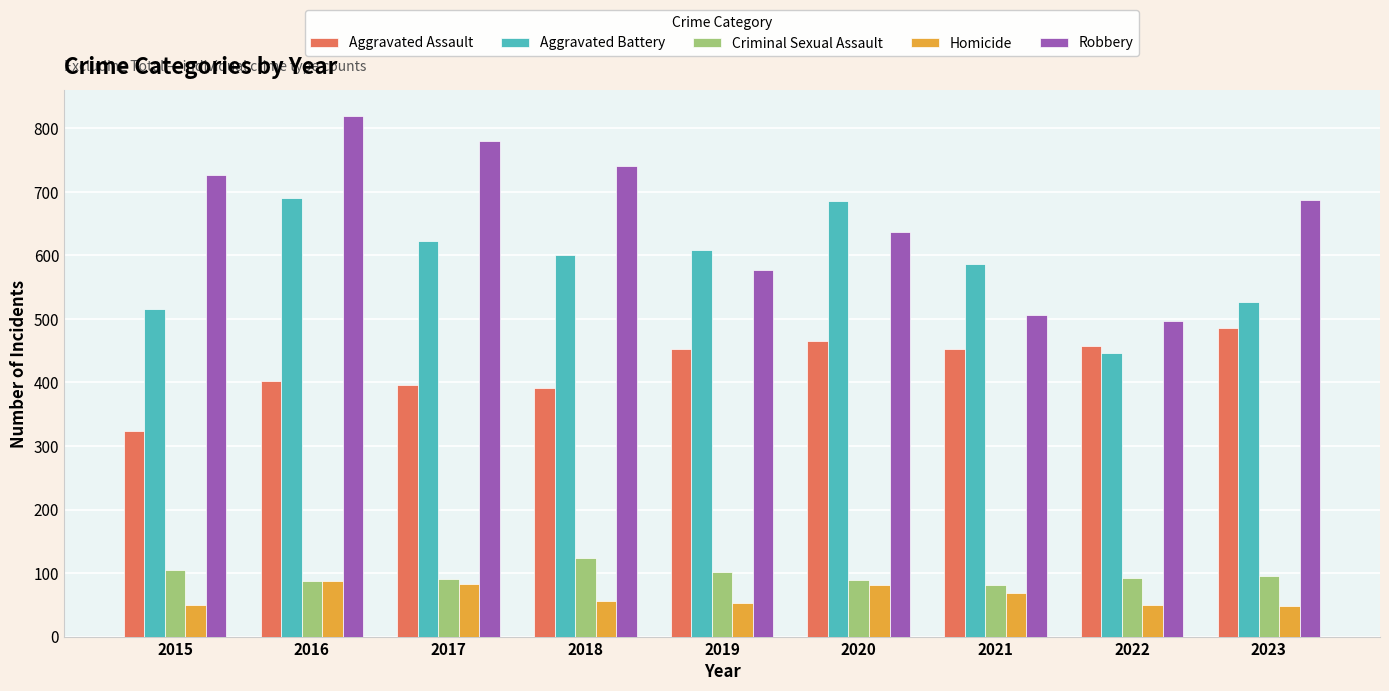

How many groups of bars are there?

9